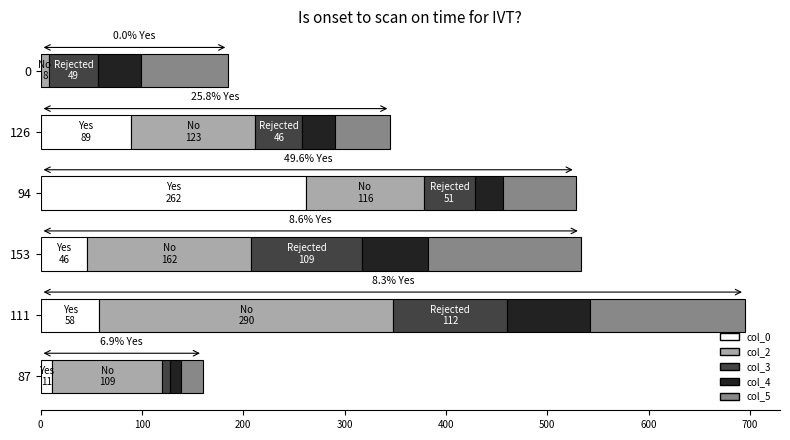

At which category is the sum across all series the highest?

111